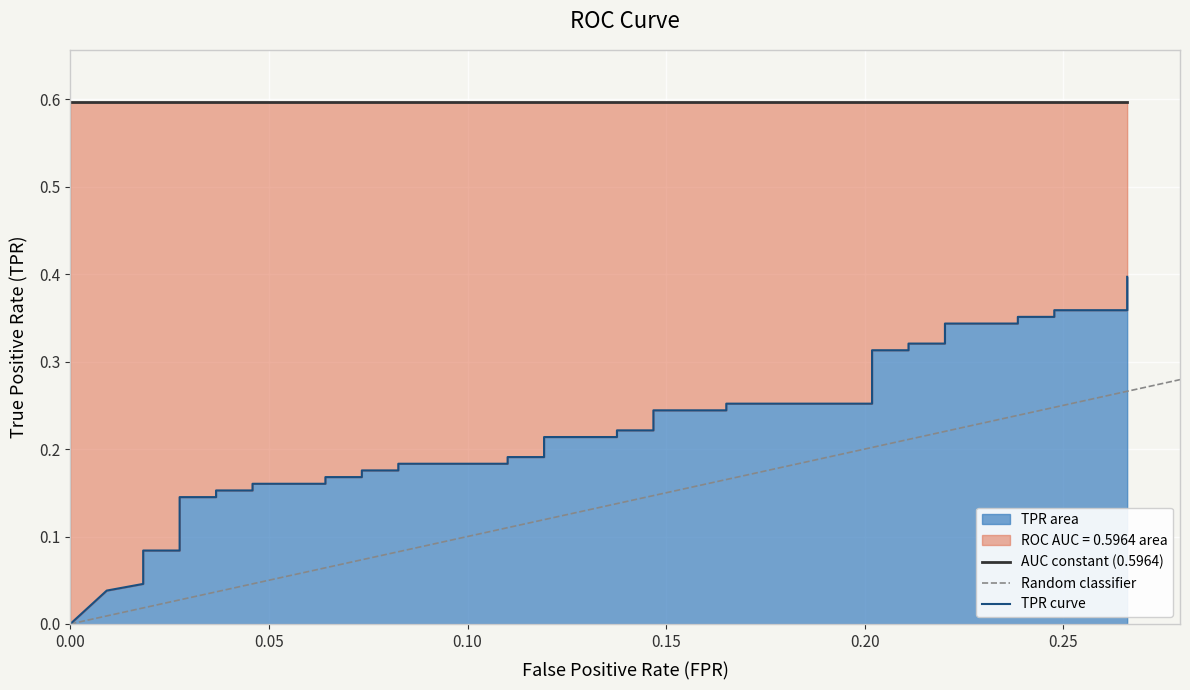

True or false: the data shows 0.1 at 18.

False